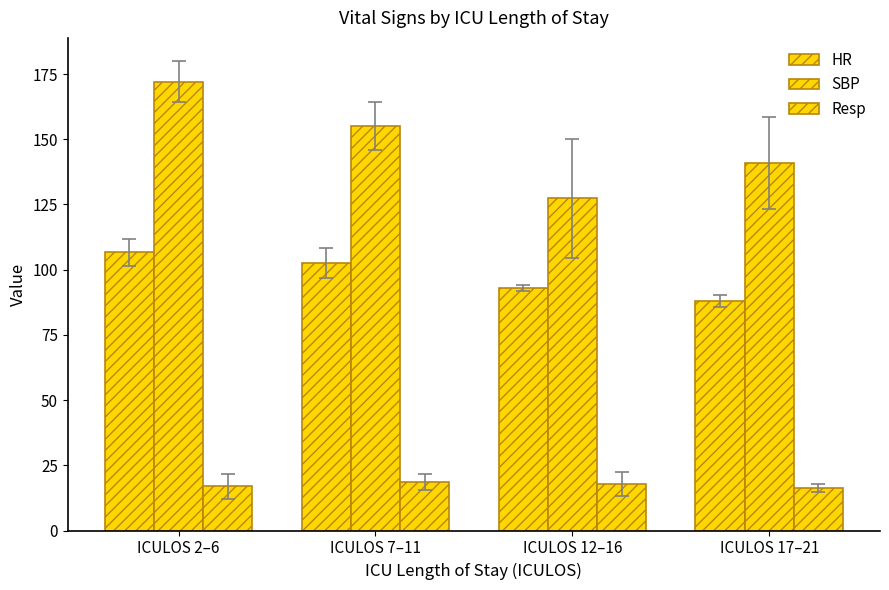

What is the sum of the Resp values at ICULOS 7–11 and ICULOS 12–16?

36.4